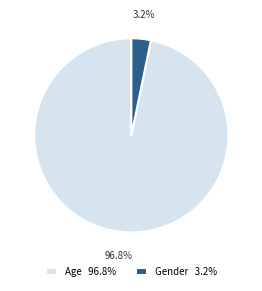

The Age slice represents 97% of the pie. True or false?

True